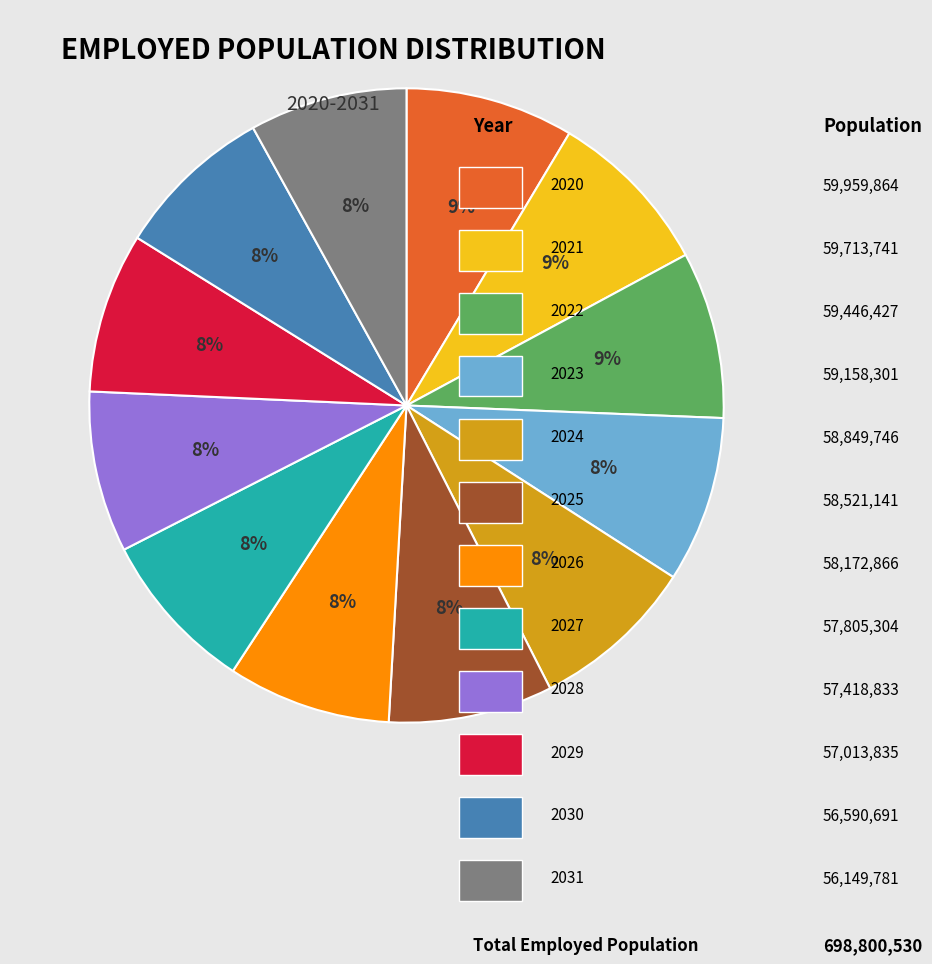

To the nearest percent, what is the difference between the largest and smallest slice percentages?

1%